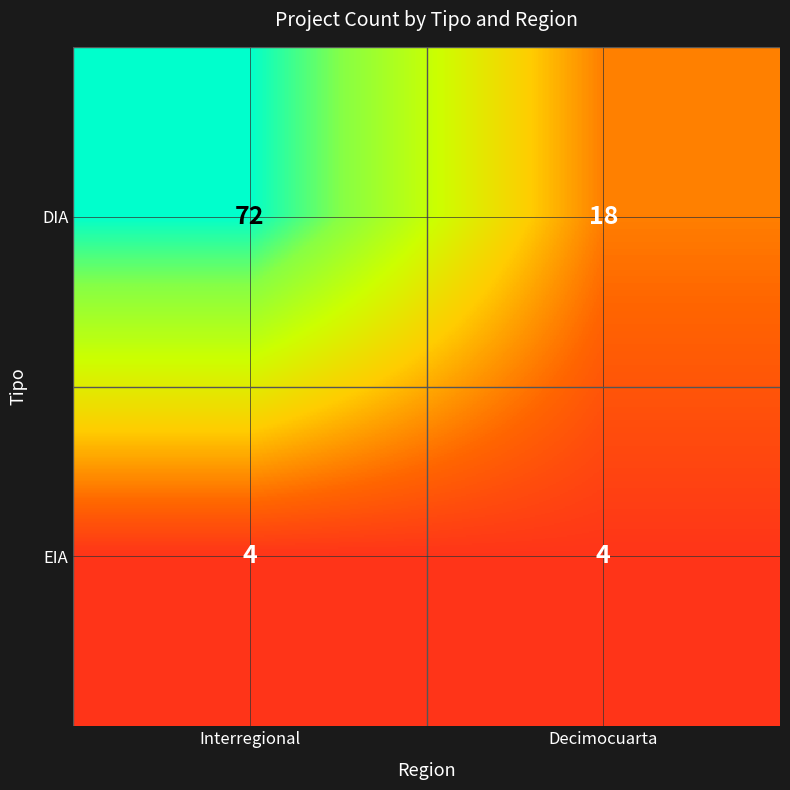

What is the spread (max minus min) of values at Interregional?

68